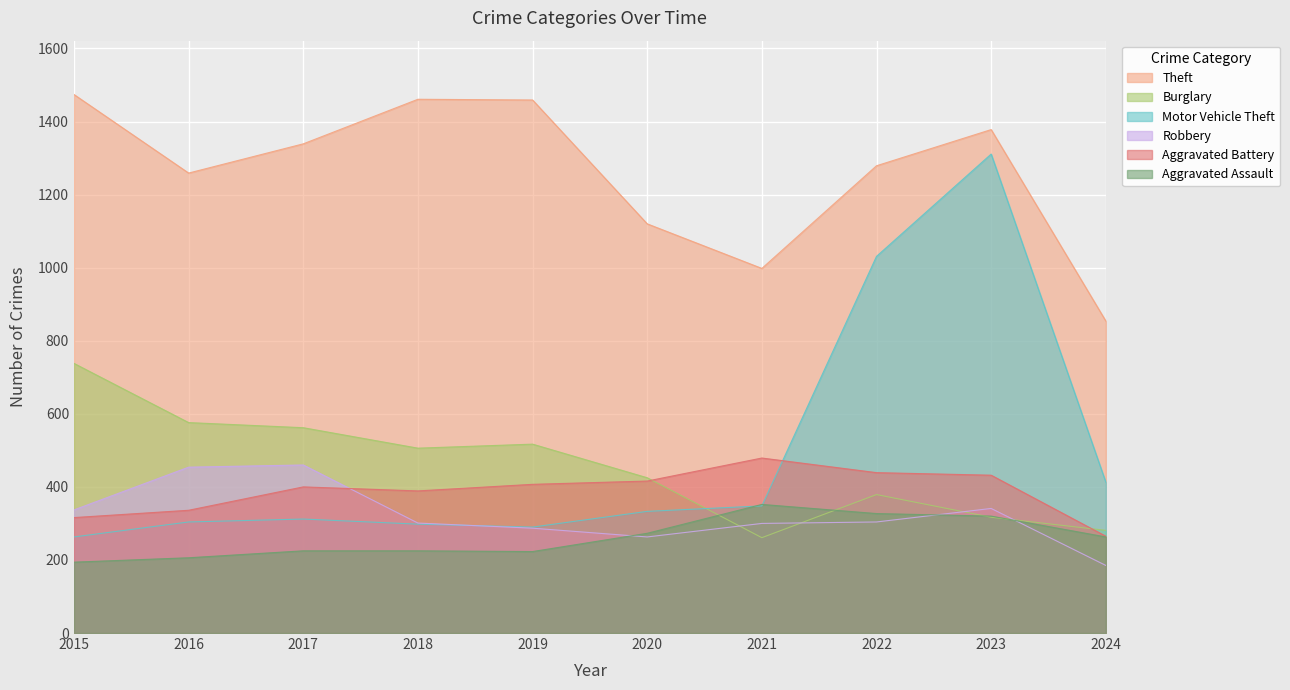

Which series has the largest total across all categories?

Theft